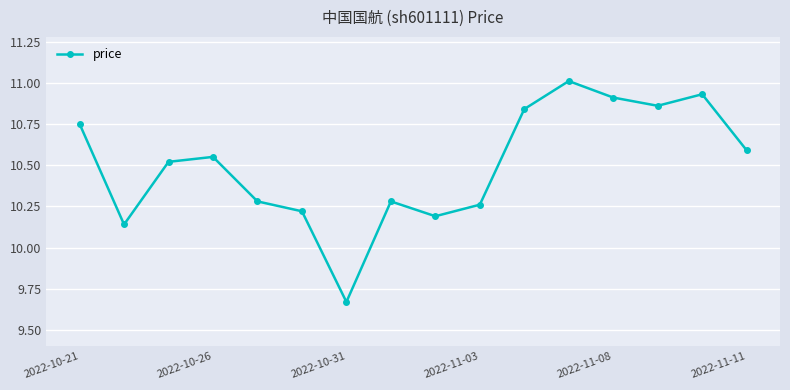

What is the difference between the maximum and minimum values?

1.3